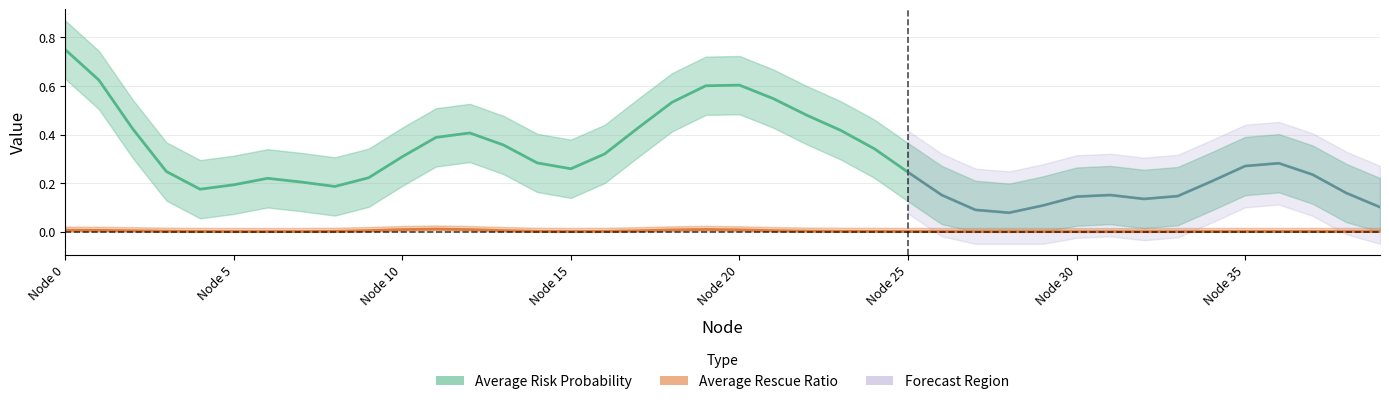

The Average Risk Probability series shows 0.1 at 14. True or false?

False